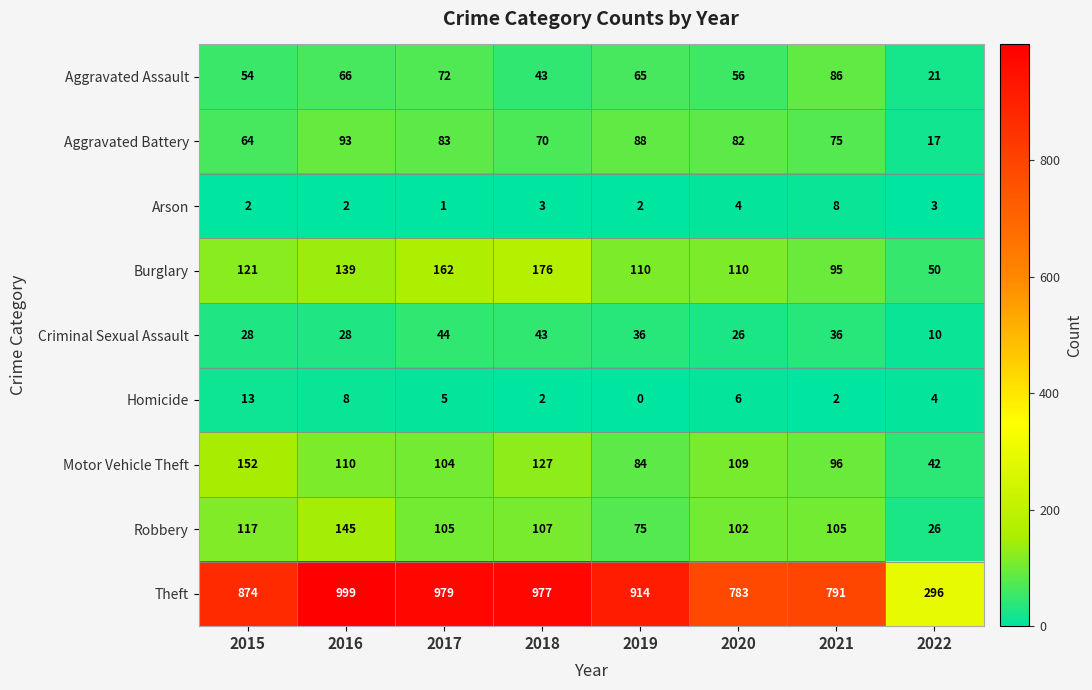

At how many categories does at least one series exceed 878?

4